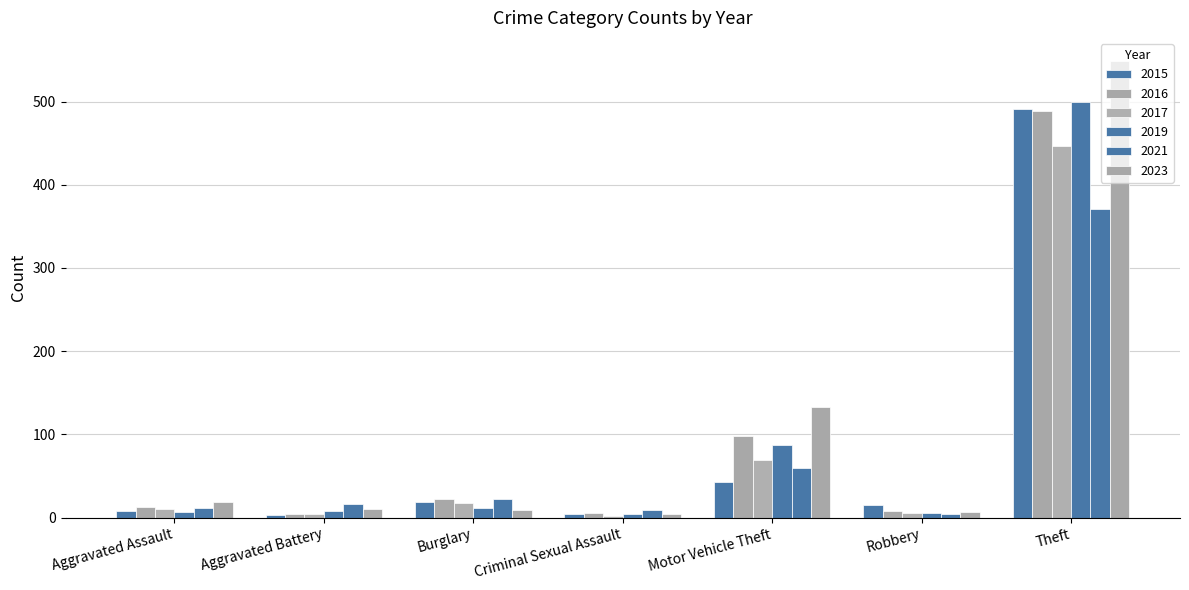

How many groups of bars are there?

7